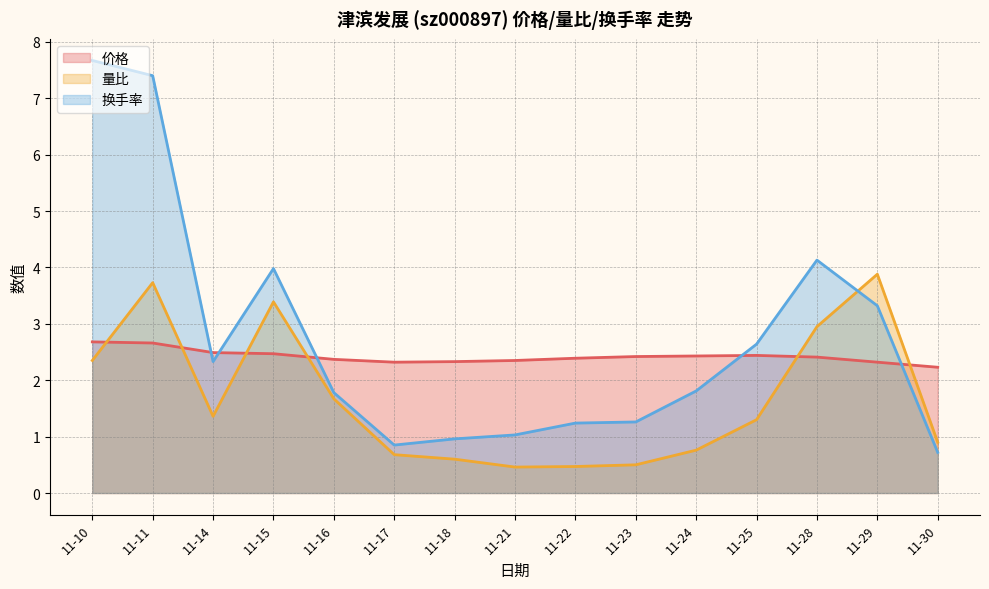

Which series ends up on top after the final intersection of 价格 and 换手率?

价格